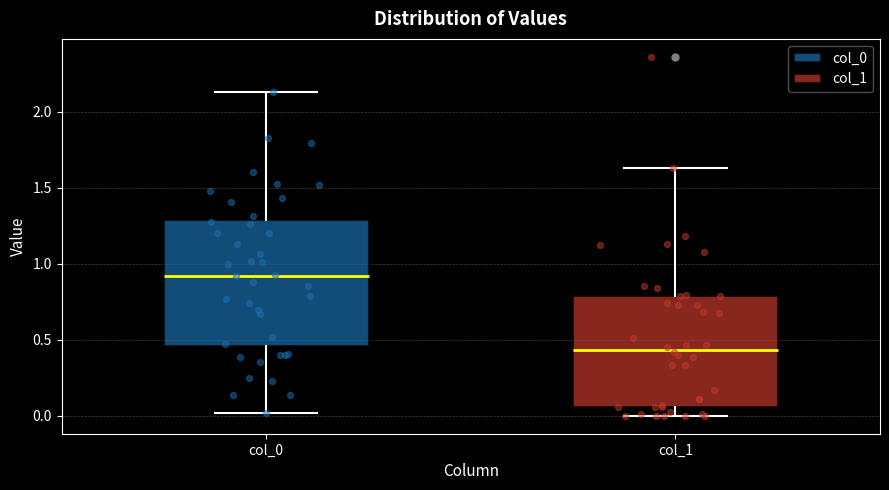

Reading left to right, read every box against the y-axis: the position of its median line, the range the box covers, and the ends of its whiskers. The values are not printed on the chart, so give them approximately, as read against the axis.

col_0: median 0.90, box 0.45 to 1.30, whiskers 0.00 to 2.15
col_1: median 0.45, box 0.05 to 0.80, whiskers 0.00 to 1.65